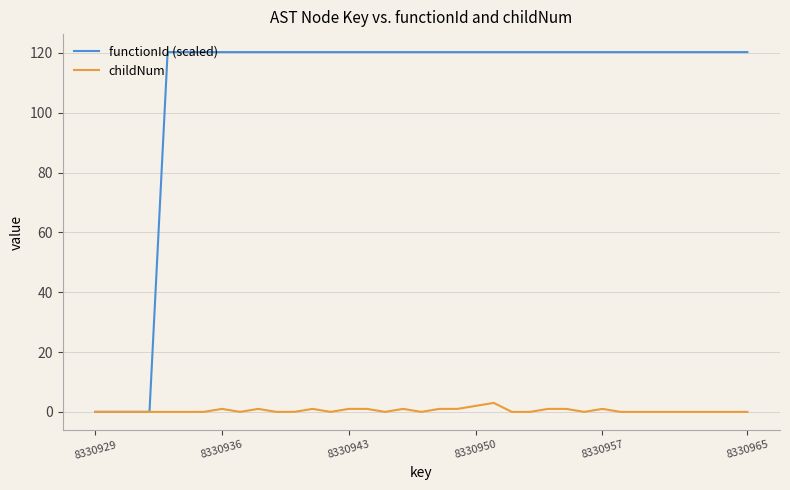

Rank the series by their average value, from highest to lowest.

functionId (scaled), childNum